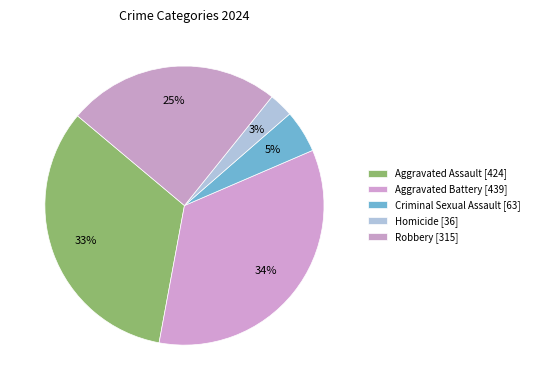

True or false: Aggravated Battery accounts for 42% of the total.

False